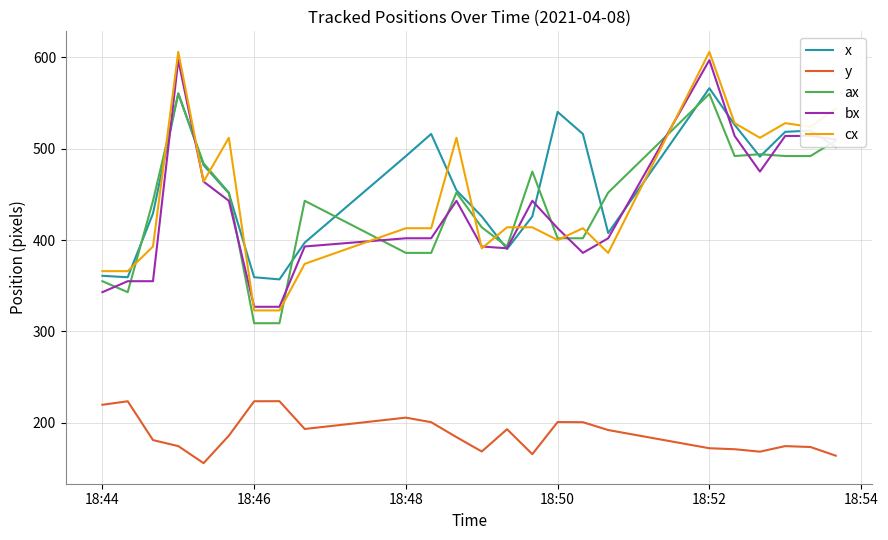

What is the average value of the bx series?

433.5